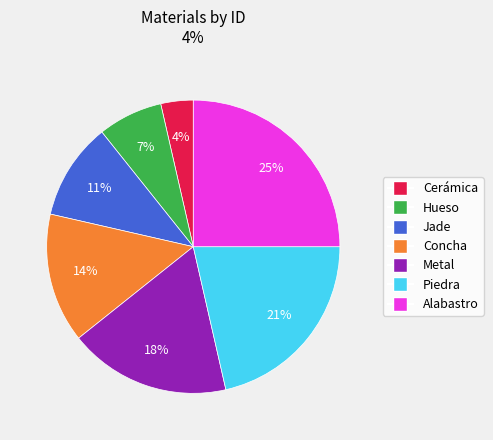

Is Cerámica the majority of the pie?

No